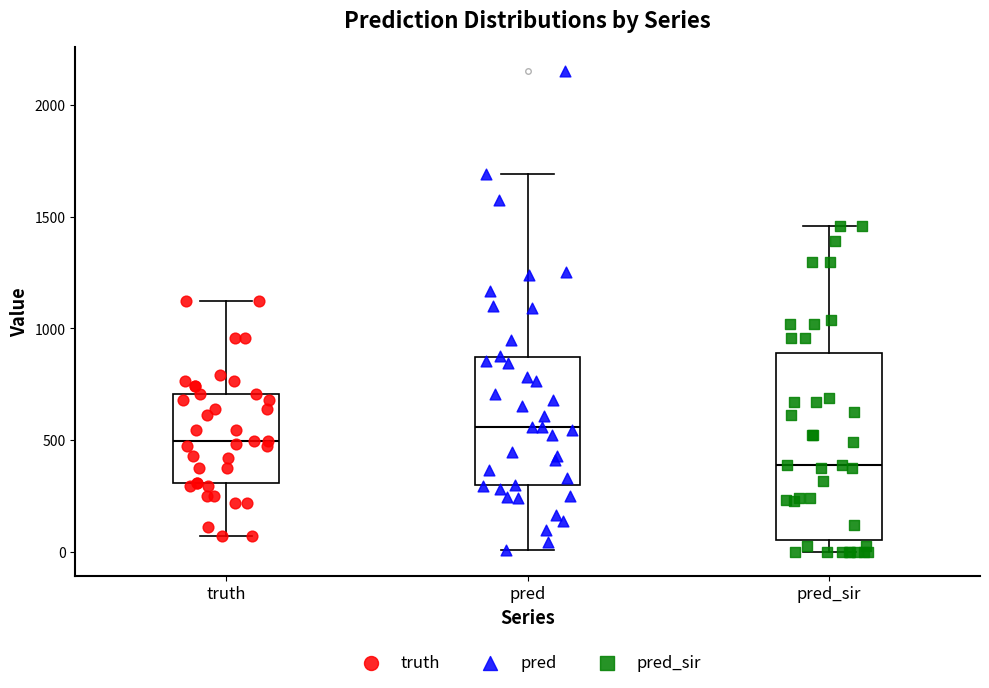

Which box has the lowest median line?

pred_sir